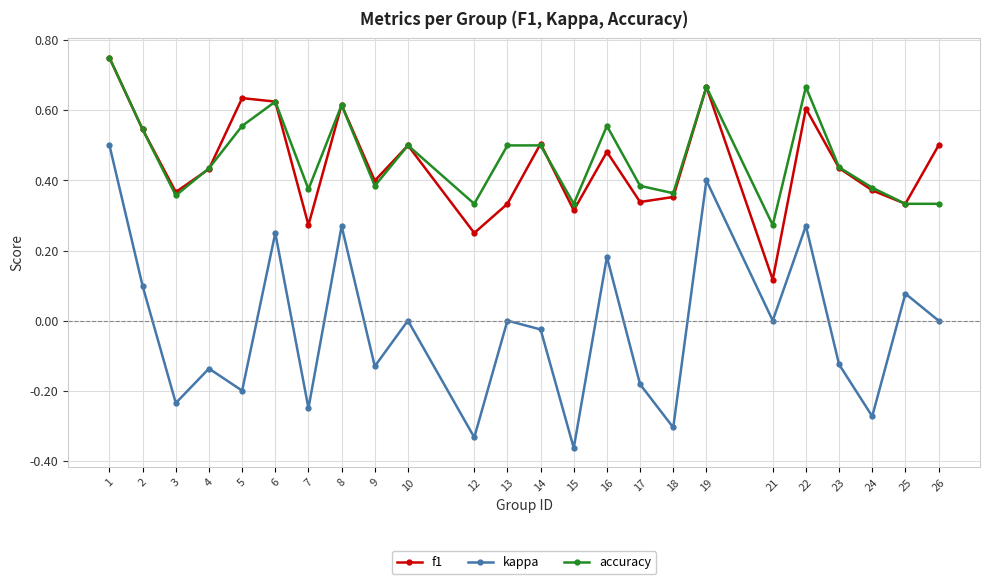

The value of f1 at 2 is 0.1. True or false?

False